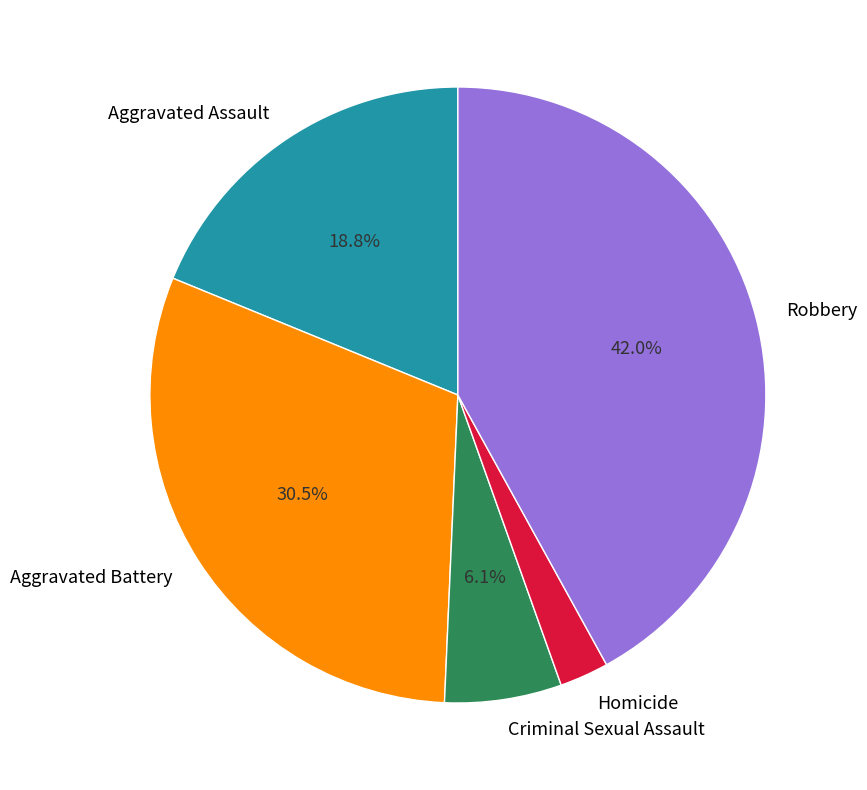

Do Robbery and Homicide together represent more than half of the pie?

No